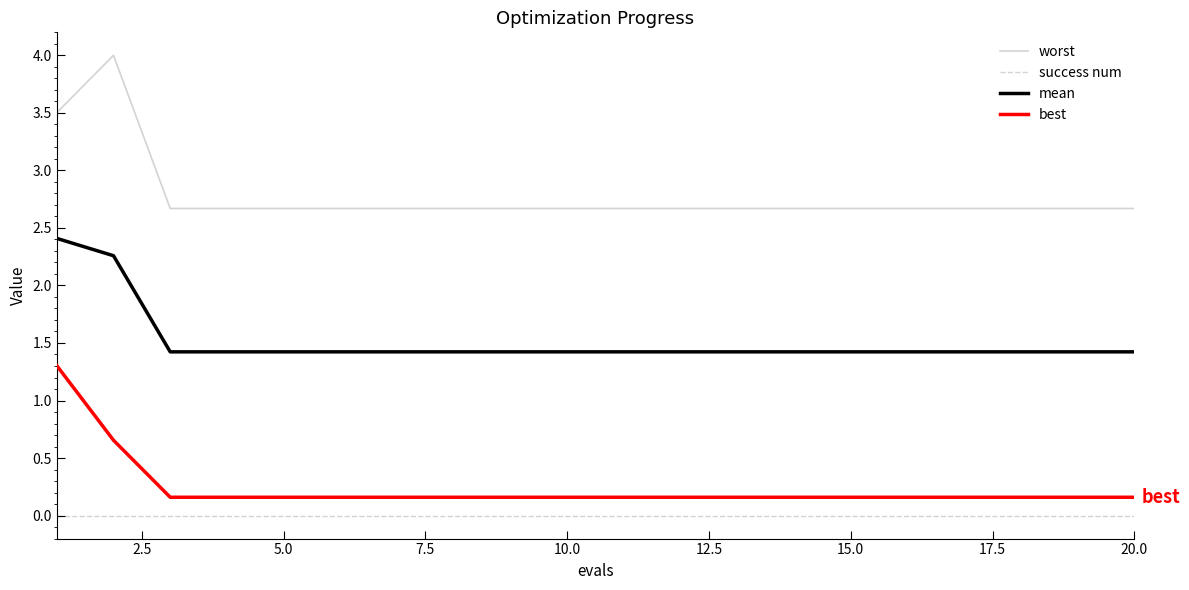

Which series has the largest total across all categories?

worst